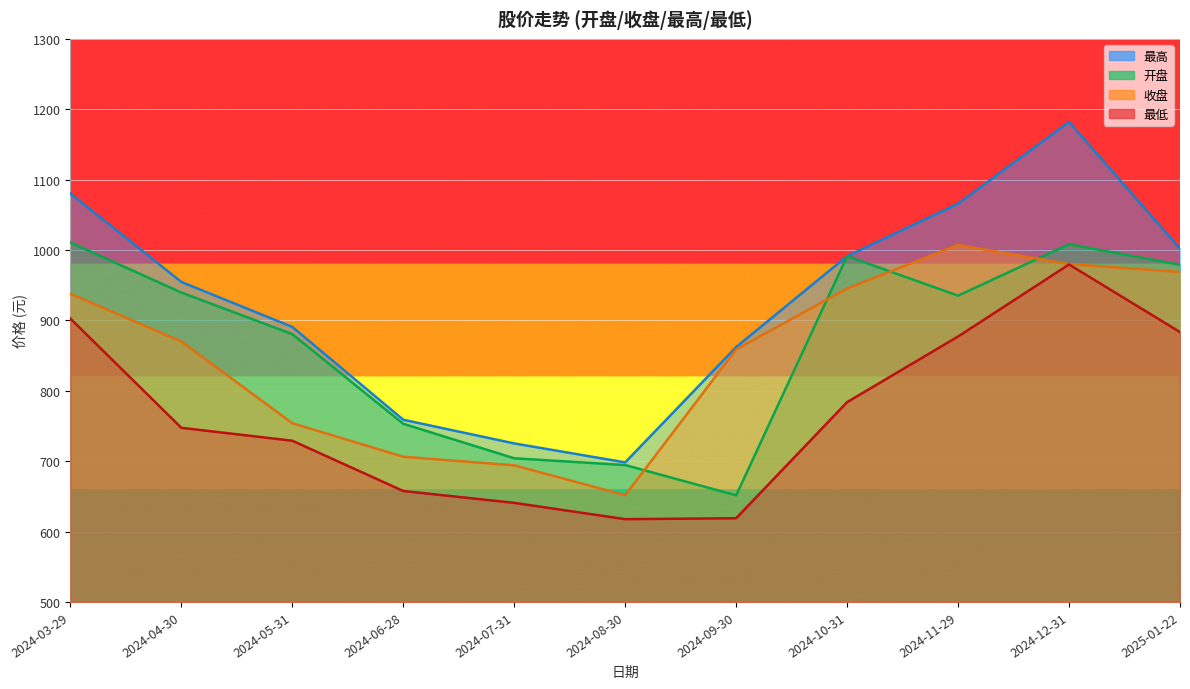

What is the difference between the second highest and minimum values in the 开盘 series?

356.8